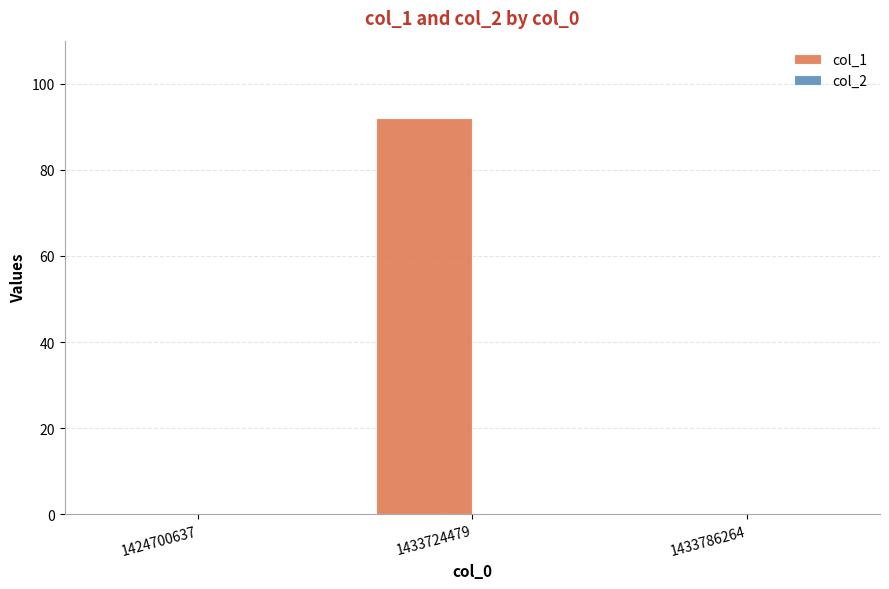

Is it true that the value at 1433724479 is 92?

True